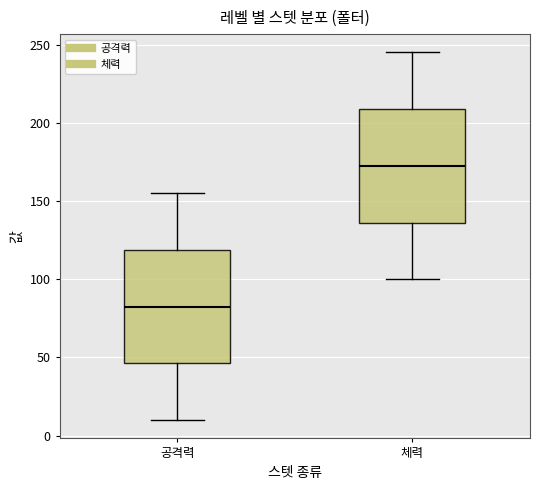

Reading left to right, transcribe this box plot: for each box, give where its median line is, the range the box spans, and where its two whiskers end, as read against the y-axis. The values are not printed on the chart, so give them approximately, as read against the axis.

공격력: median 85, box 45 to 120, whiskers 10 to 155
체력: median 175, box 135 to 210, whiskers 100 to 245